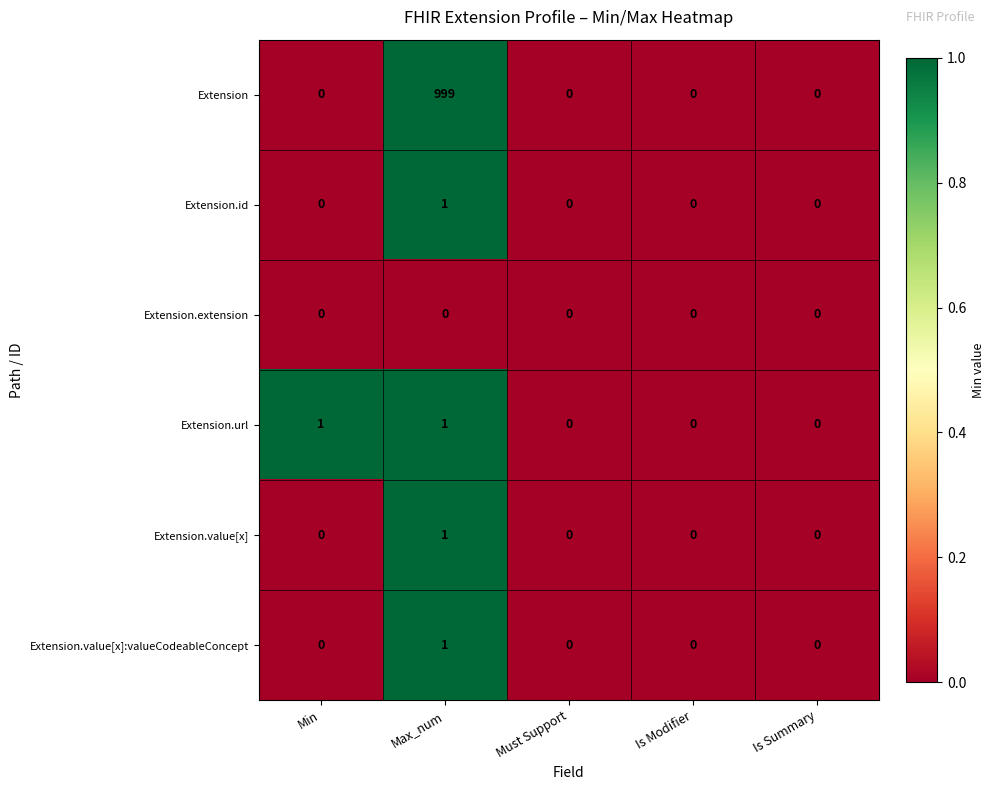

Reading left to right, transcribe all the data shown in this chart.

Extension: Min=0	Max_num=999	Must Support=0	Is Modifier=0	Is Summary=0
Extension.id: Min=0	Max_num=1	Must Support=0	Is Modifier=0	Is Summary=0
Extension.extension: Min=0	Max_num=0	Must Support=0	Is Modifier=0	Is Summary=0
Extension.url: Min=1	Max_num=1	Must Support=0	Is Modifier=0	Is Summary=0
Extension.value[x]: Min=0	Max_num=1	Must Support=0	Is Modifier=0	Is Summary=0
Extension.value[x]:valueCodeableConcept: Min=0	Max_num=1	Must Support=0	Is Modifier=0	Is Summary=0